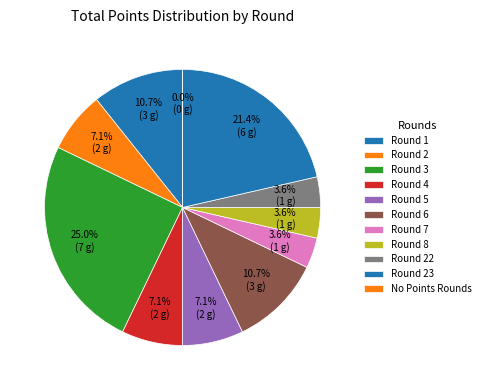

Which category has the biggest portion of the pie?

Round 3